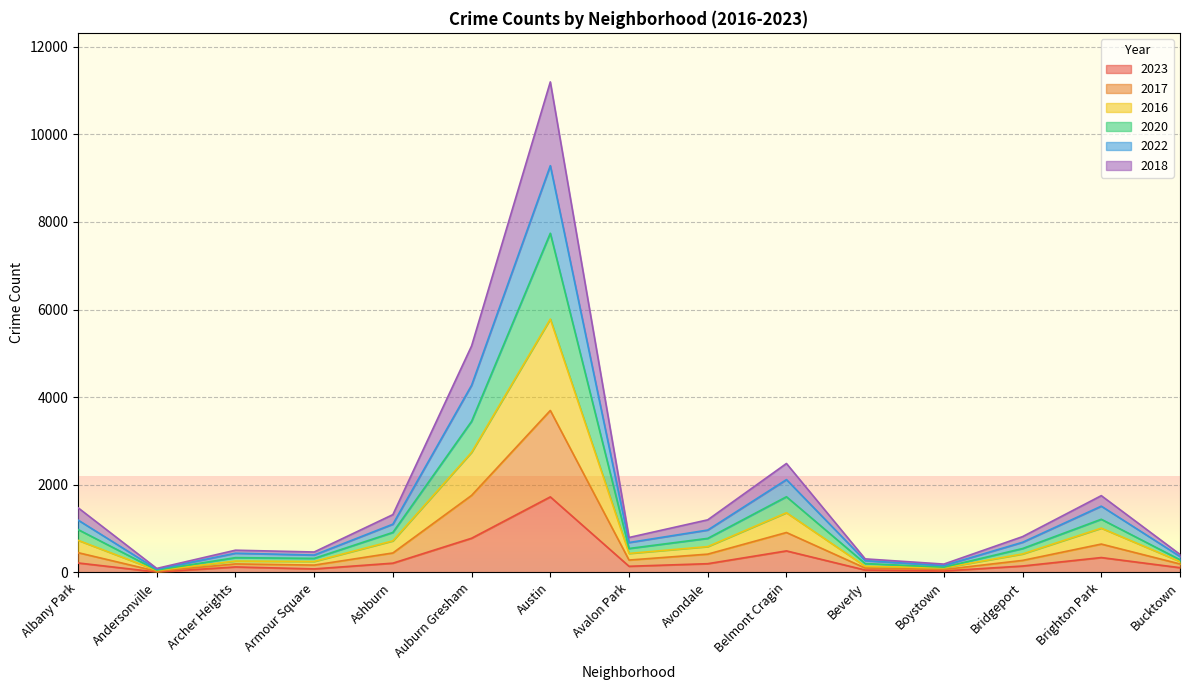

Between Albany Park and Auburn Gresham, which series saw the biggest shift?

2018